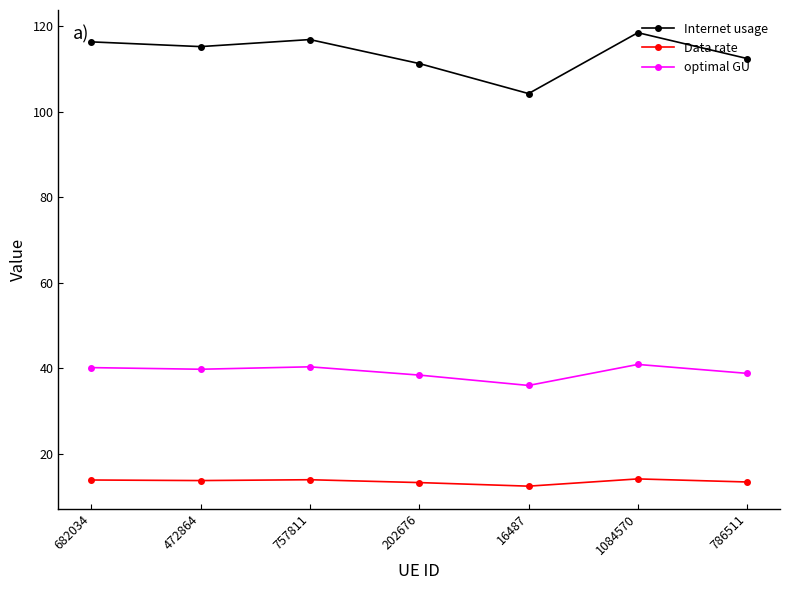

What position from the left is 682034?

1